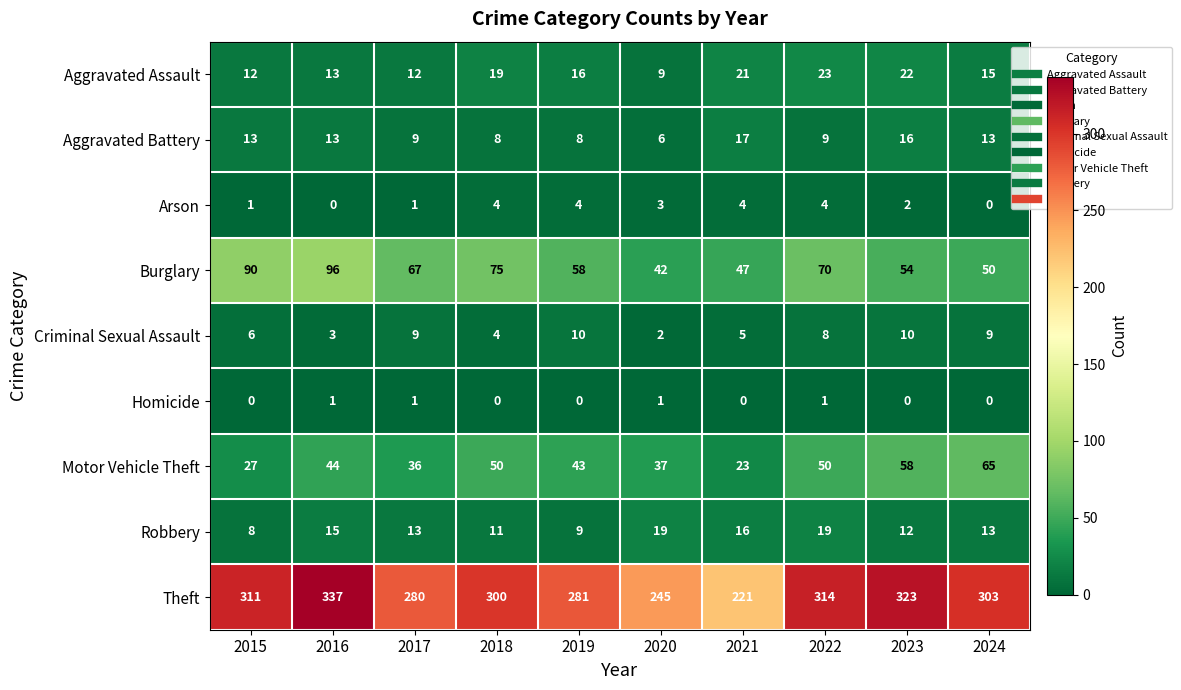

The Aggravated Assault series shows 4 at 2018. True or false?

False